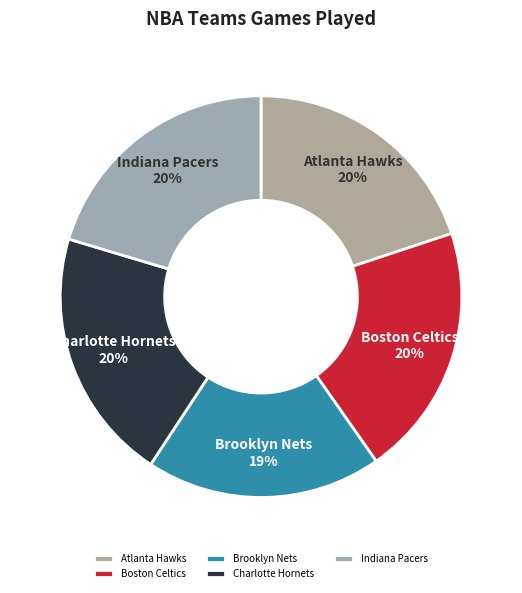

To the nearest percent, what is the average slice percentage?

20%